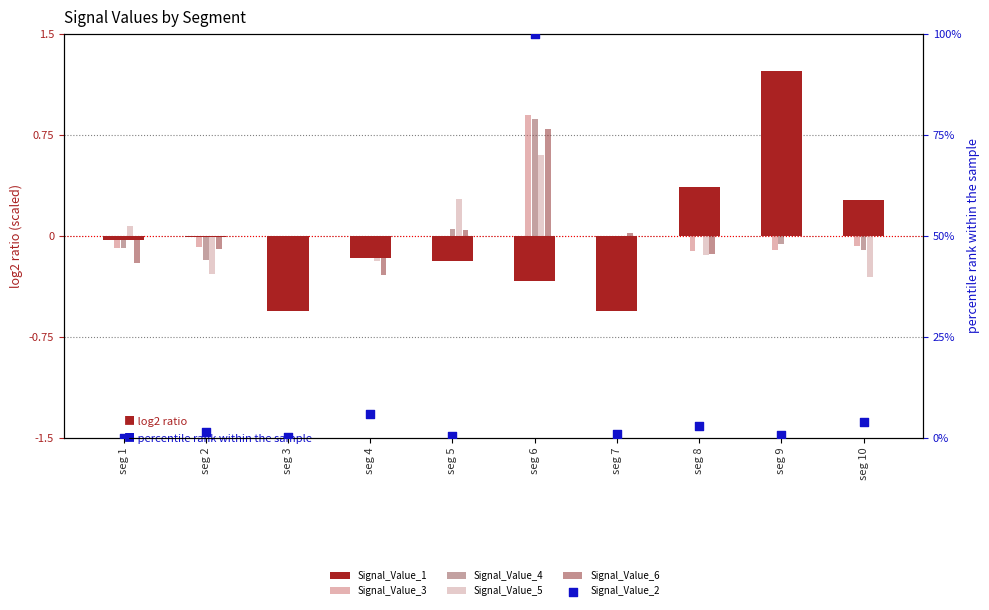

At how many categories does at least one series exceed 93?

1